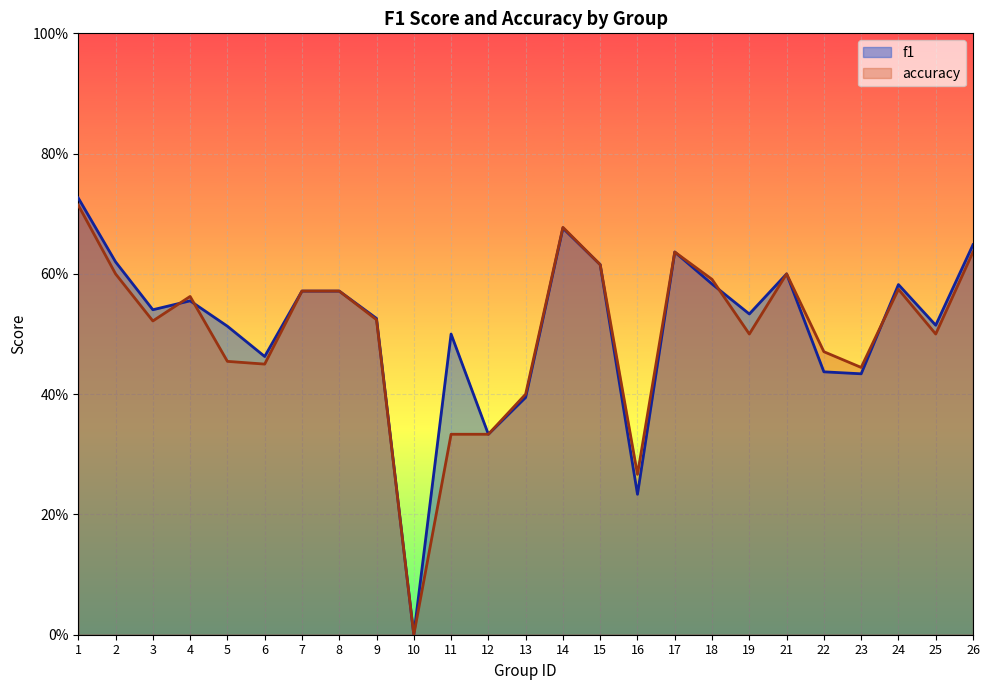

After their last crossing, which series has the higher values: accuracy or f1?

f1